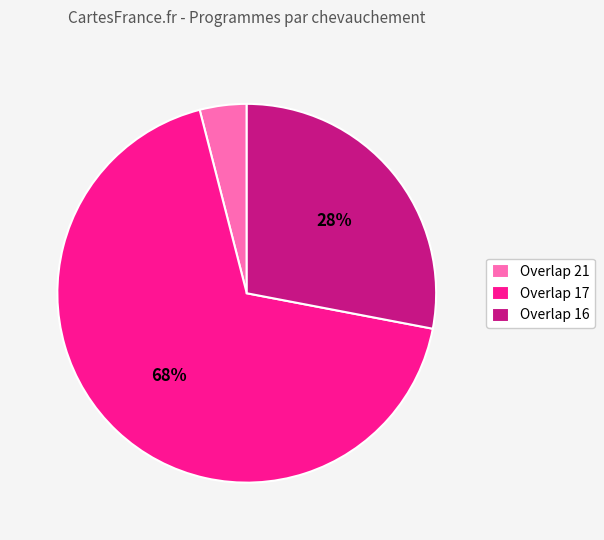

True or false: Overlap 16 accounts for 16% of the total.

False